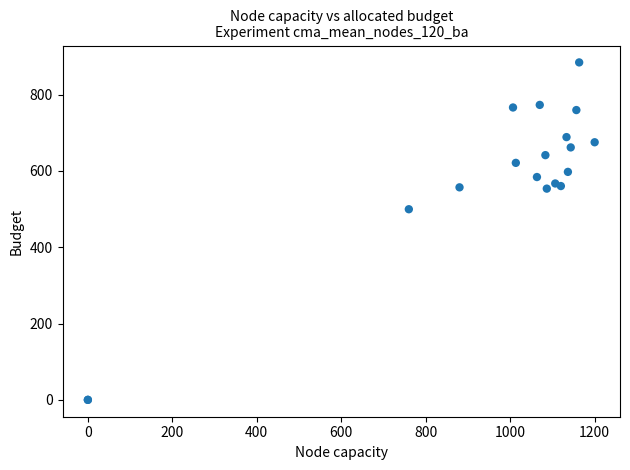

What Y value in the scatter plot is closest to 442?

499.5